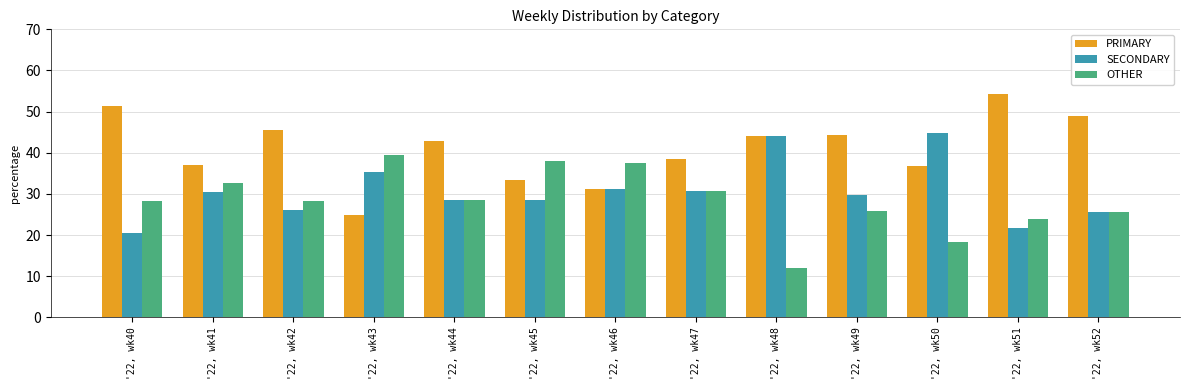

At which category does the chart reach its minimum across all series?

'22, wk48